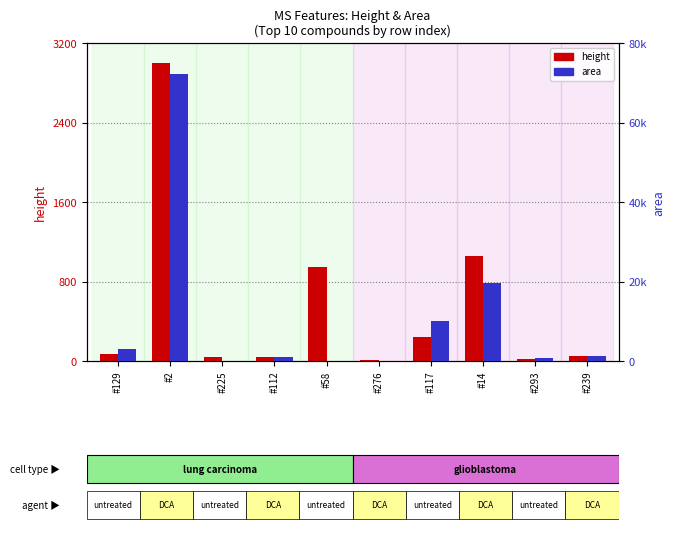

At which label does height reach its minimum?

#276